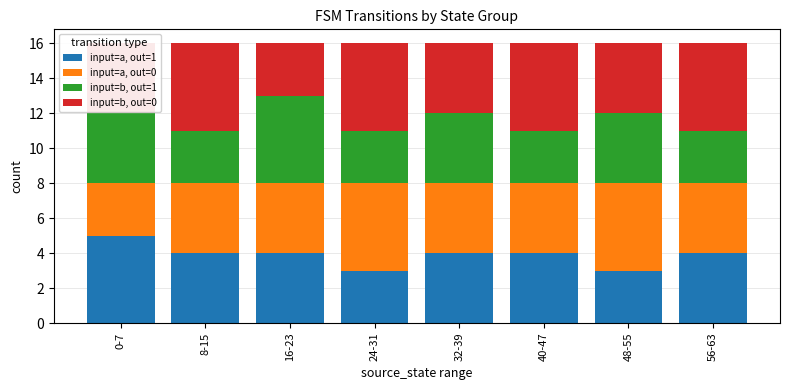

True or false: input=a, out=1 has a value of 5 at 16-23.

False